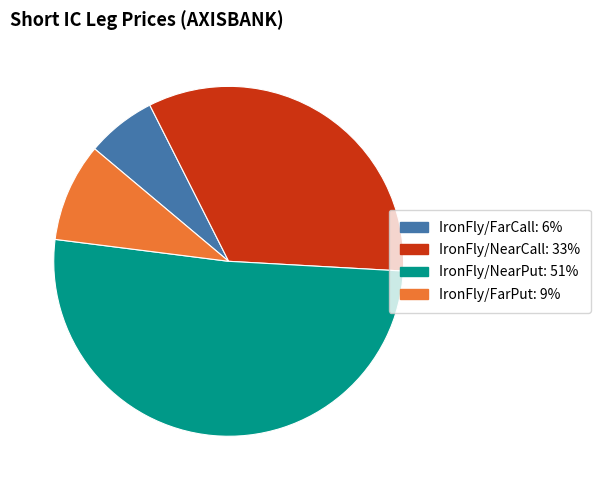

Do IronFly/FarCall and IronFly/NearPut together represent more than half of the pie?

Yes